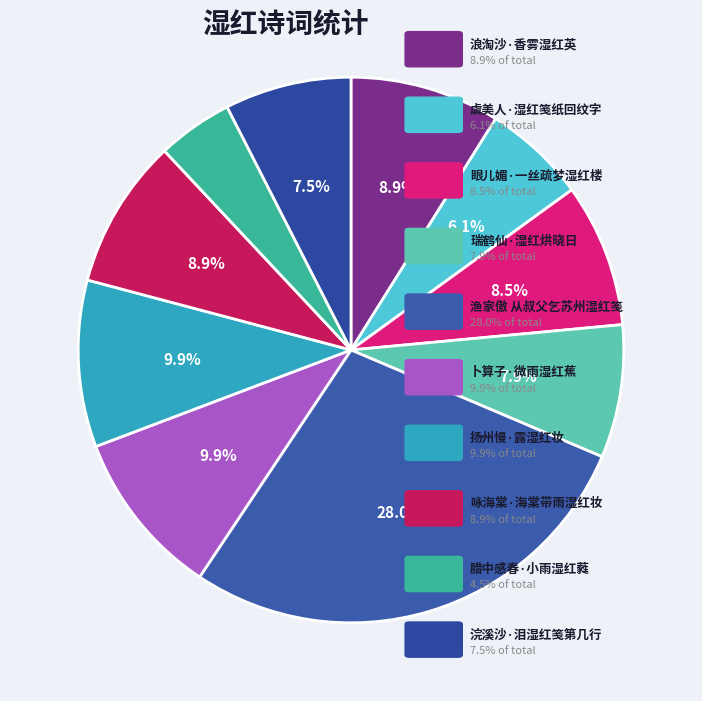

Count the number of slices in the pie.

10